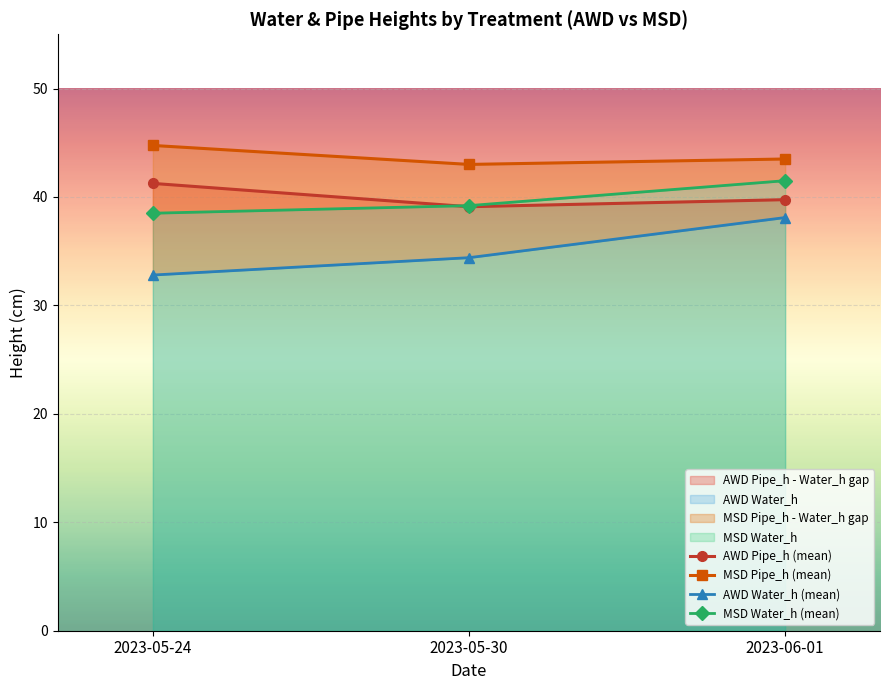

What position from the right is 2023-05-24?

3